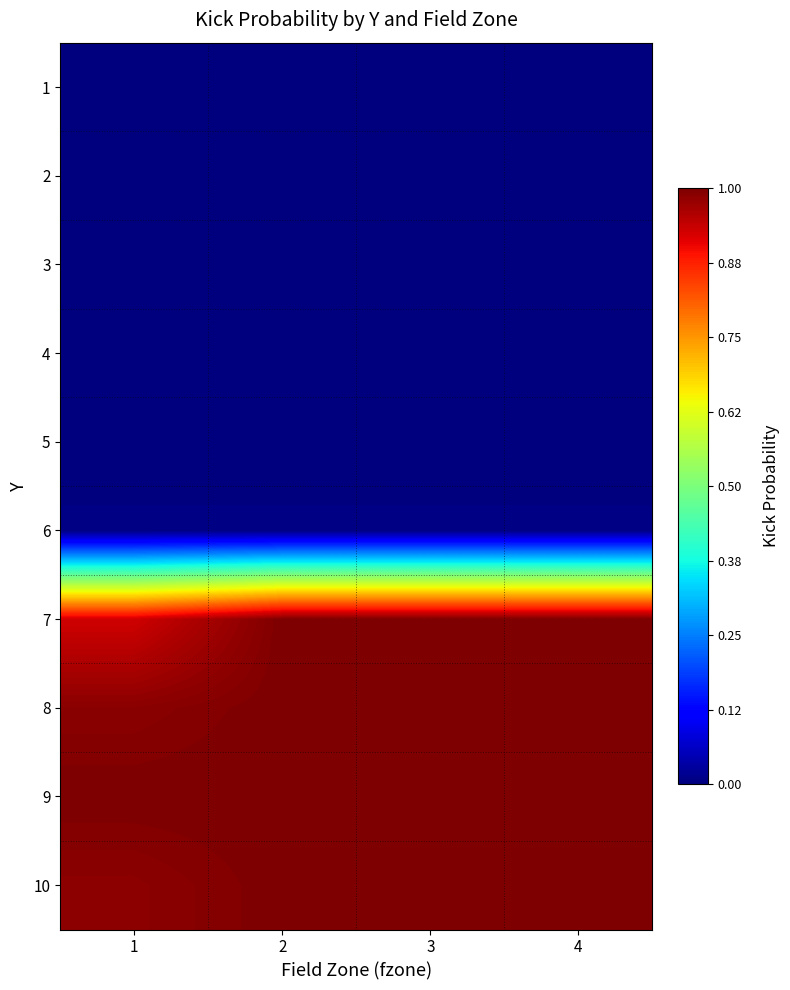

At which category is the sum across all series the highest?

3